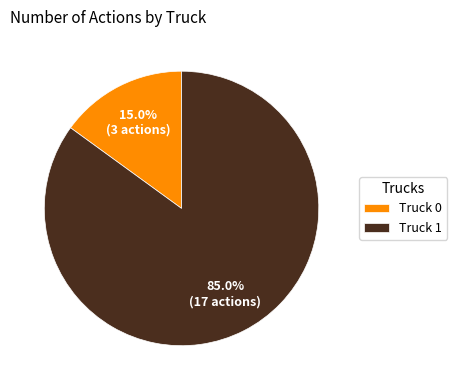

What percentage is NOT represented by Truck 0?

85.0%